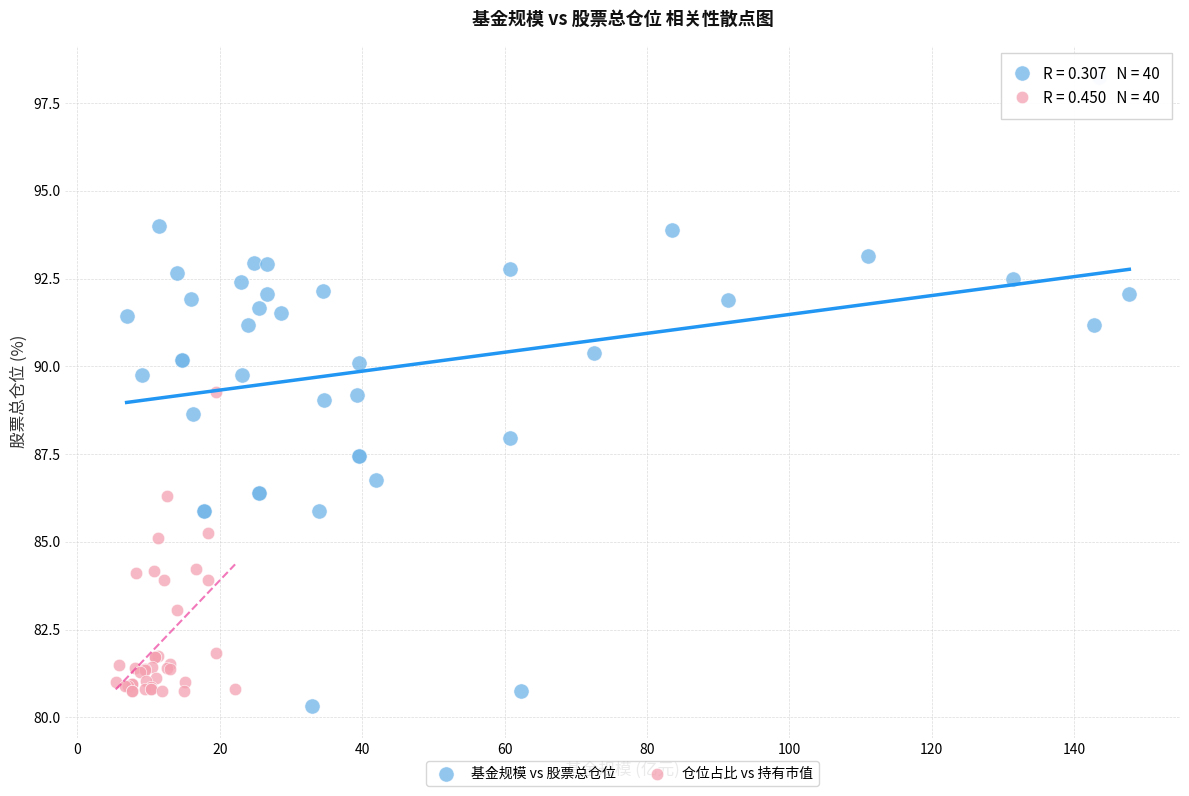

Which series has the widest spread of Y values?

基金规模 vs 股票总仓位